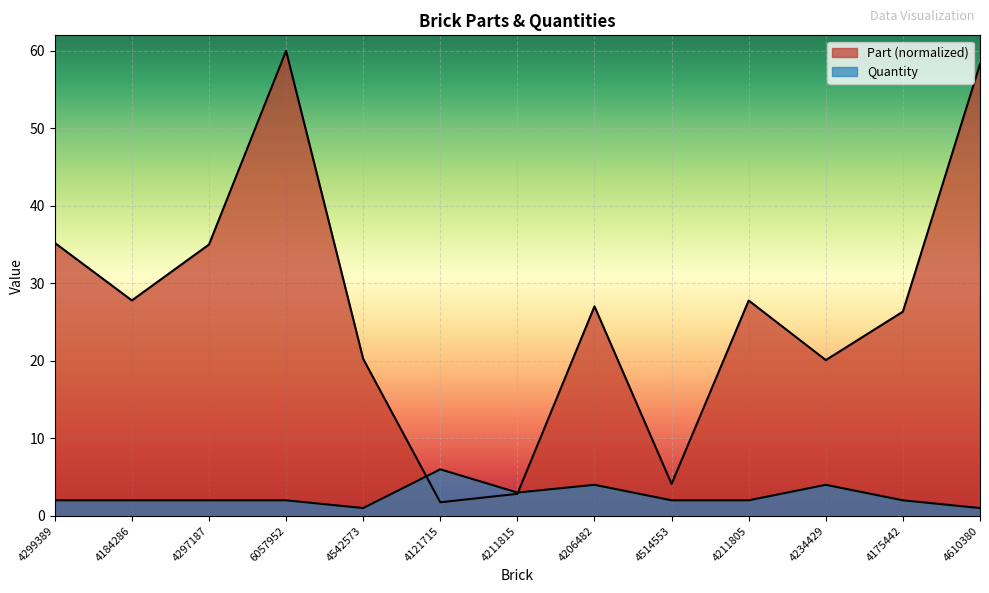

What position from the left is 4121715?

6